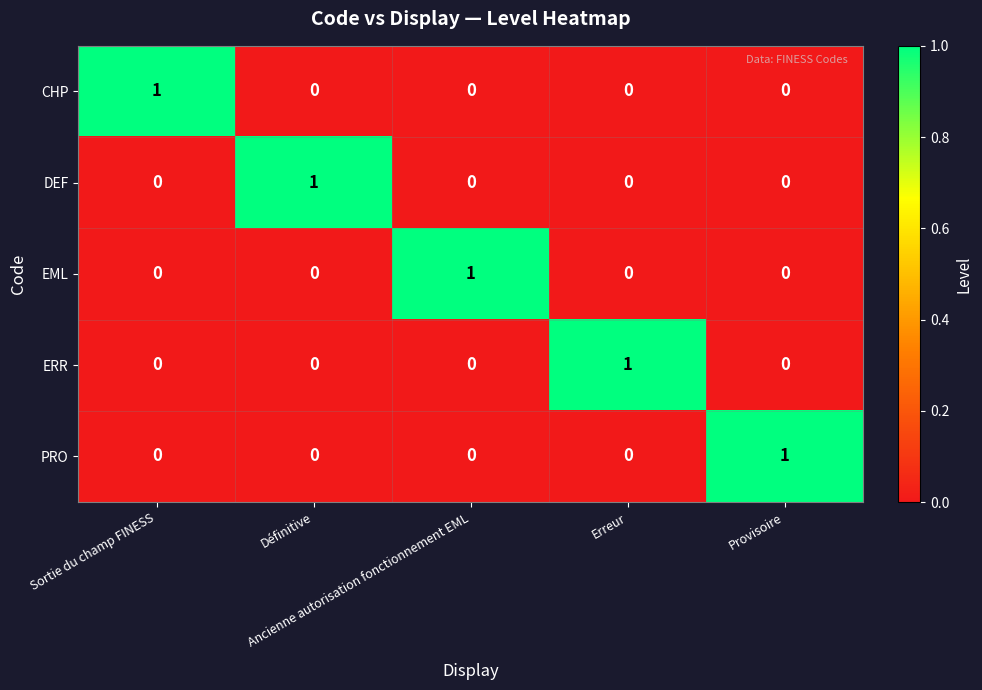

At how many categories does at least one series exceed 0?

5